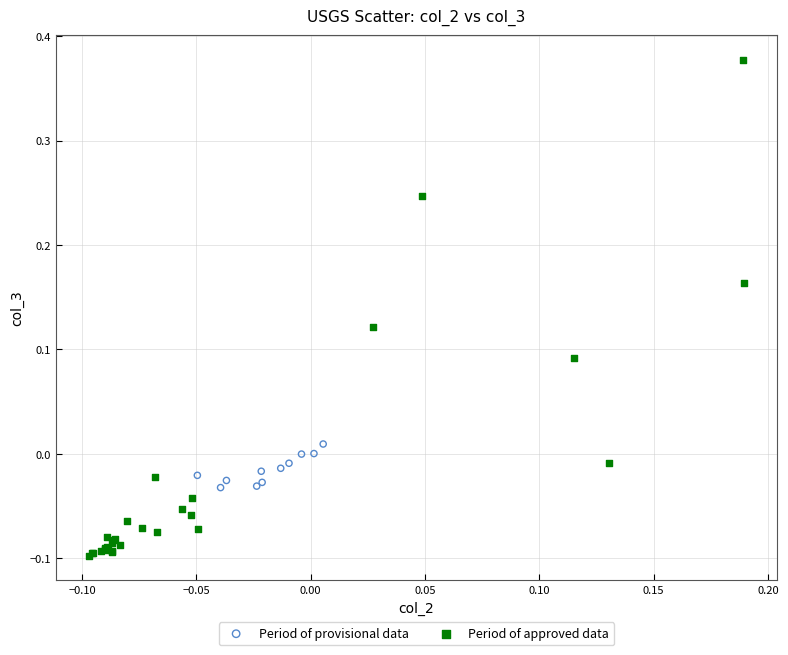

Which series contains the highest Y value?

Period of approved data